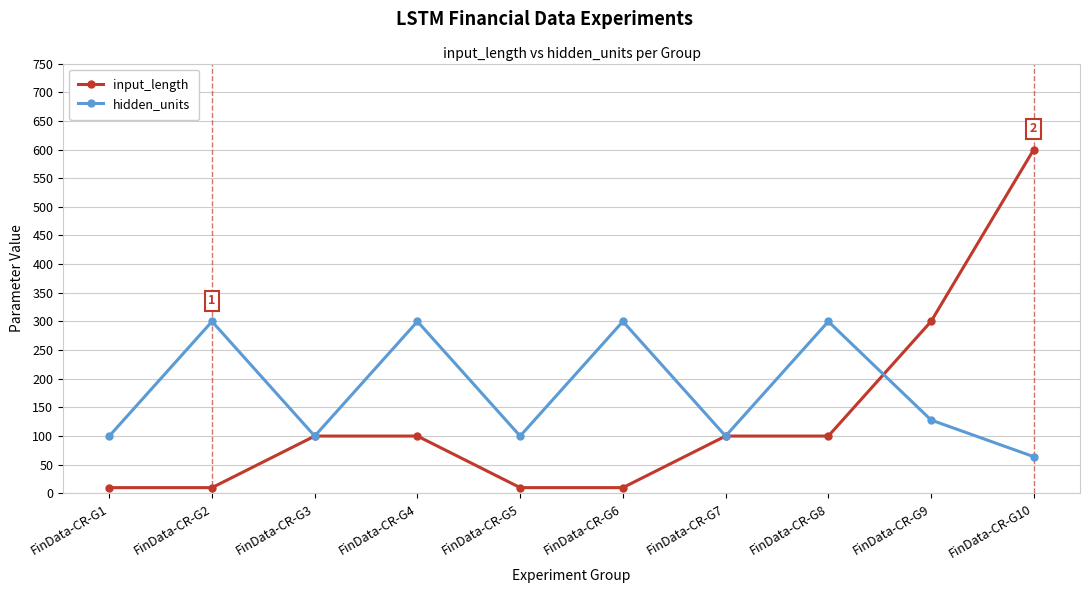

Is it true that hidden_units equals 159 at FinData-CR-G3?

False